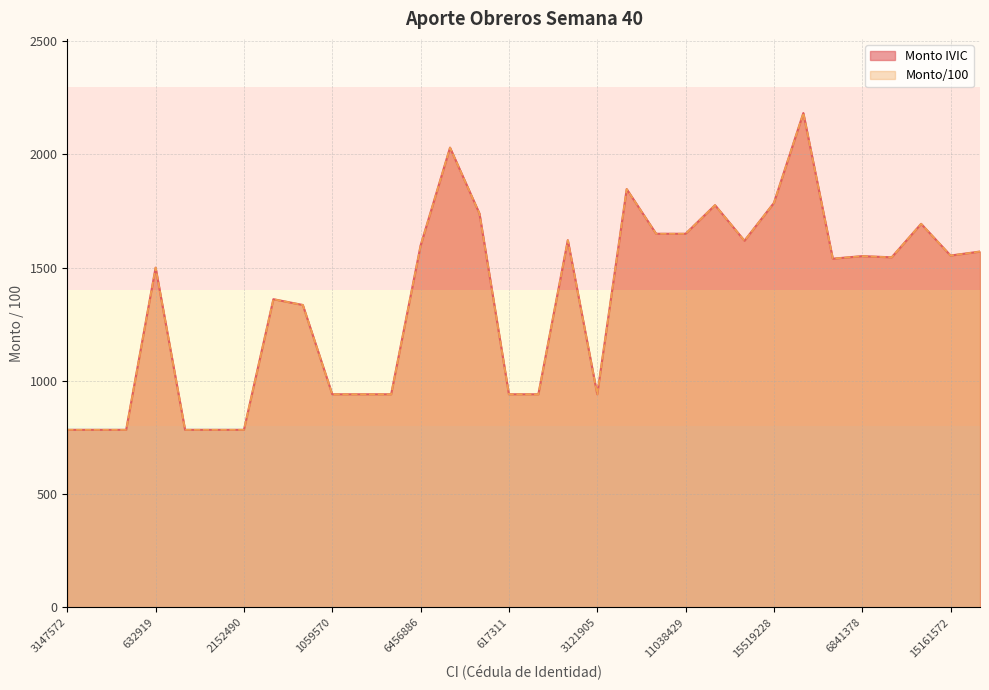

True or false: Monto IVIC and Monto/100 intersect in this chart.

False